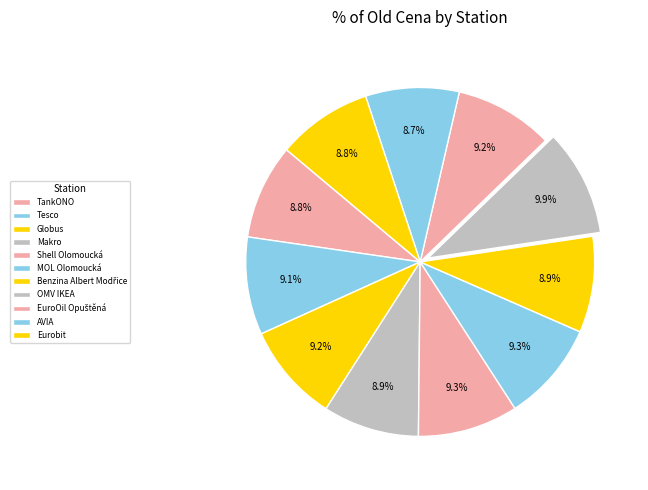

Which slice is the largest?

OMV IKEA